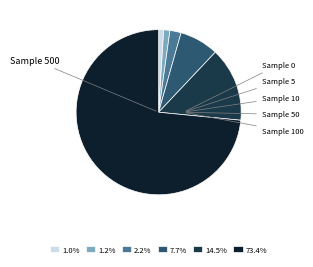

Combined, do 2.2% and 1.2% account for over 50%?

No